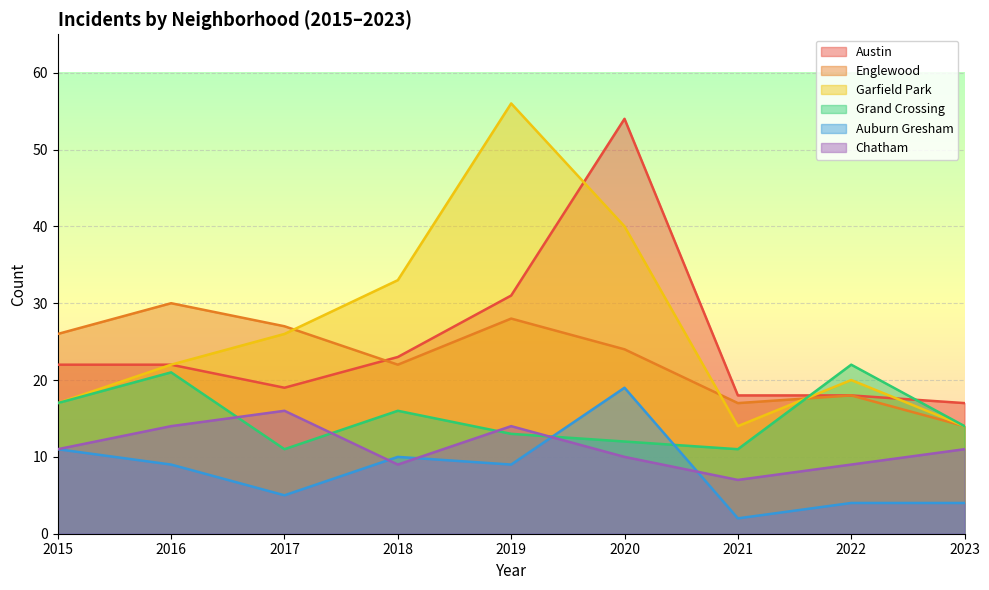

The value of Garfield Park at 2018 is 46. True or false?

False